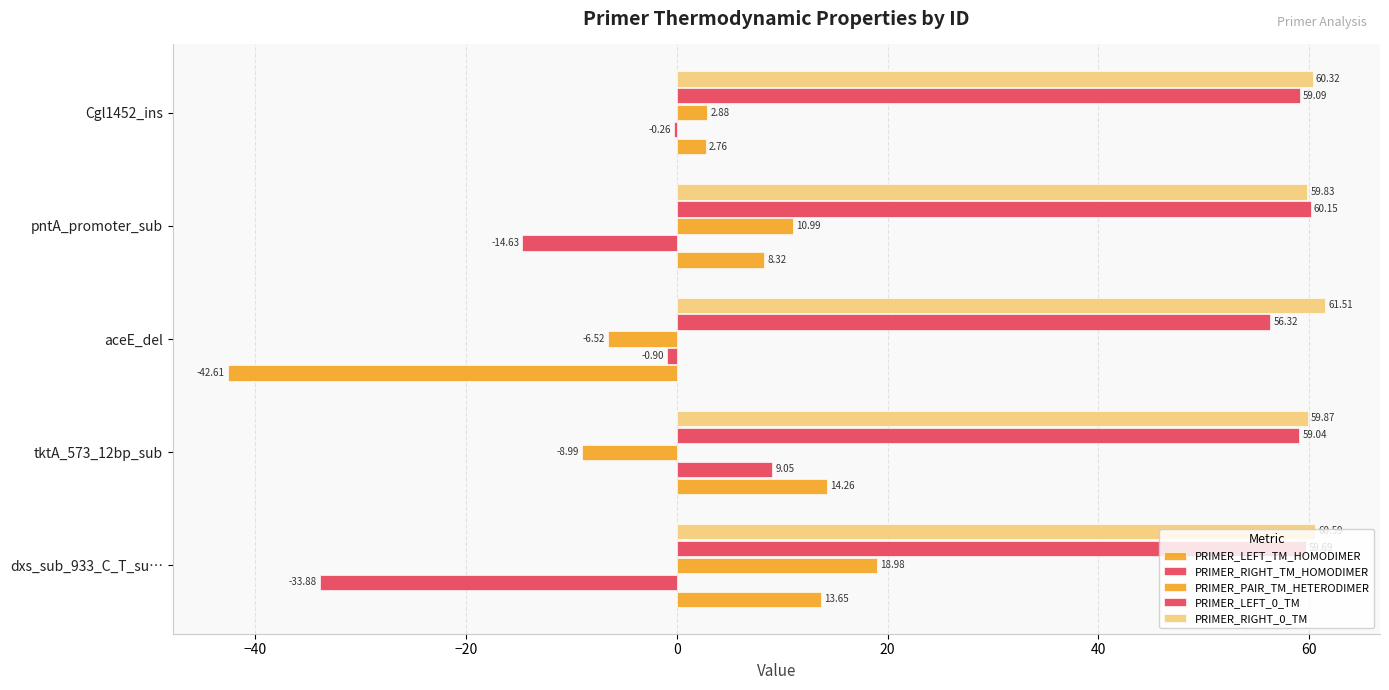

List the series in order of their peak value, lowest first.

PRIMER_RIGHT_TM_HOMODIMER, PRIMER_LEFT_TM_HOMODIMER, PRIMER_PAIR_TM_HETERODIMER, PRIMER_LEFT_0_TM, PRIMER_RIGHT_0_TM